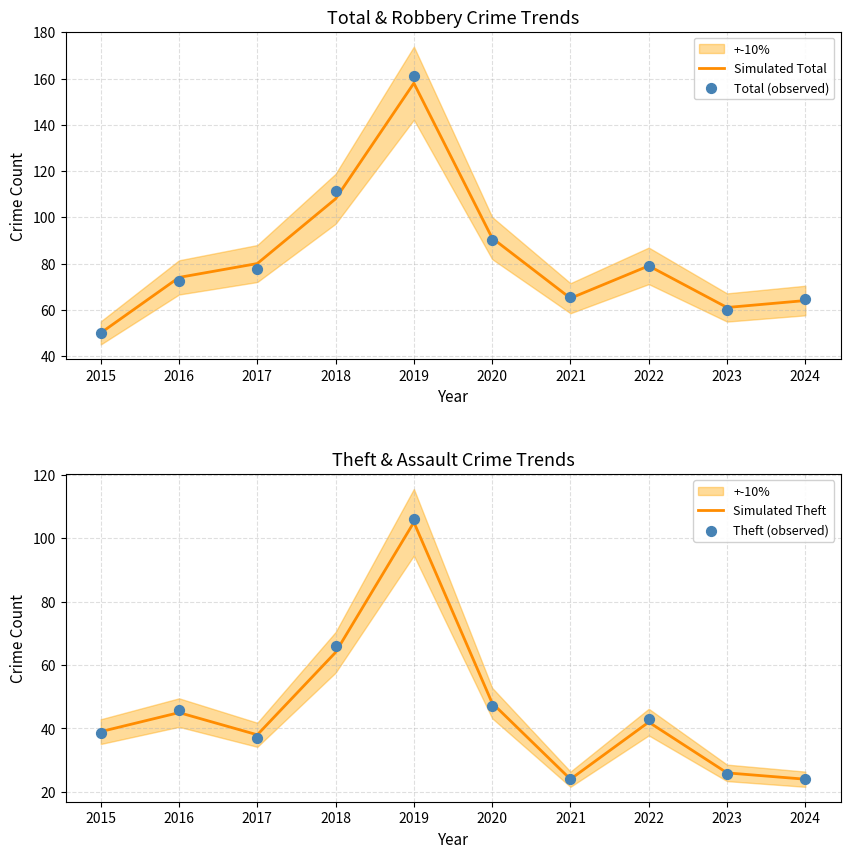

What are all the series names shown in the legend?

Simulated Total, Total (observed), Simulated Theft, Theft (observed)